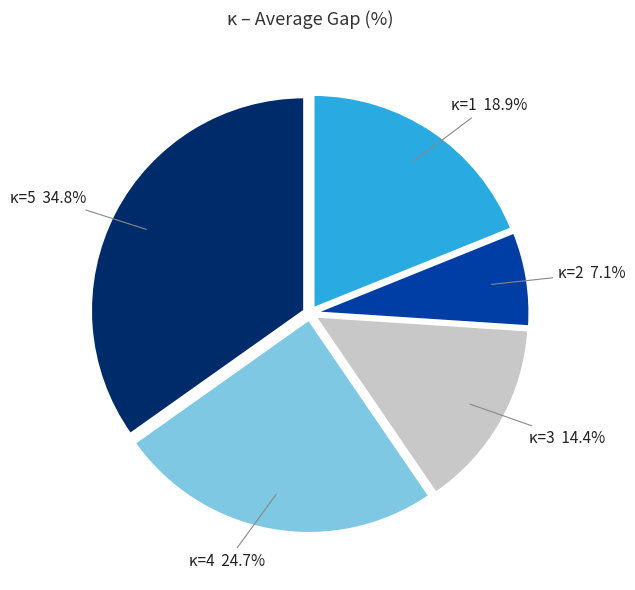

Rank the categories by value from highest to lowest.

κ=5 34.8%, κ=4 24.7%, κ=1 18.9%, κ=3 14.4%, κ=2 7.1%